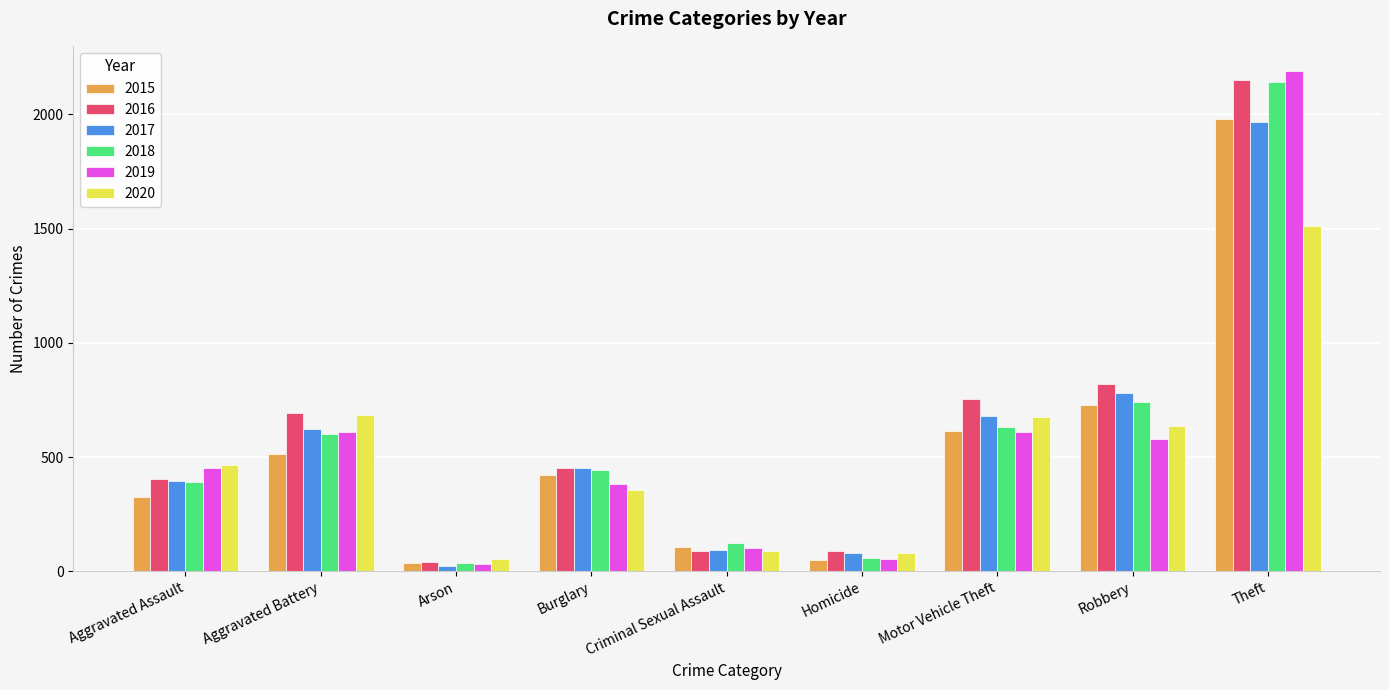

The 2020 series shows 1512 at Theft. True or false?

True